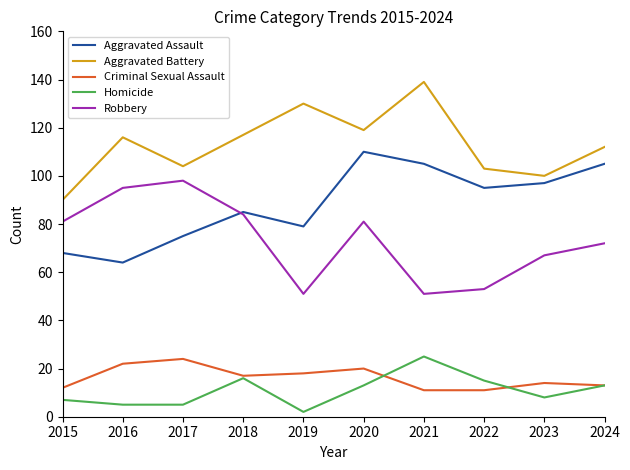

What is the minimum value for Aggravated Assault?

64